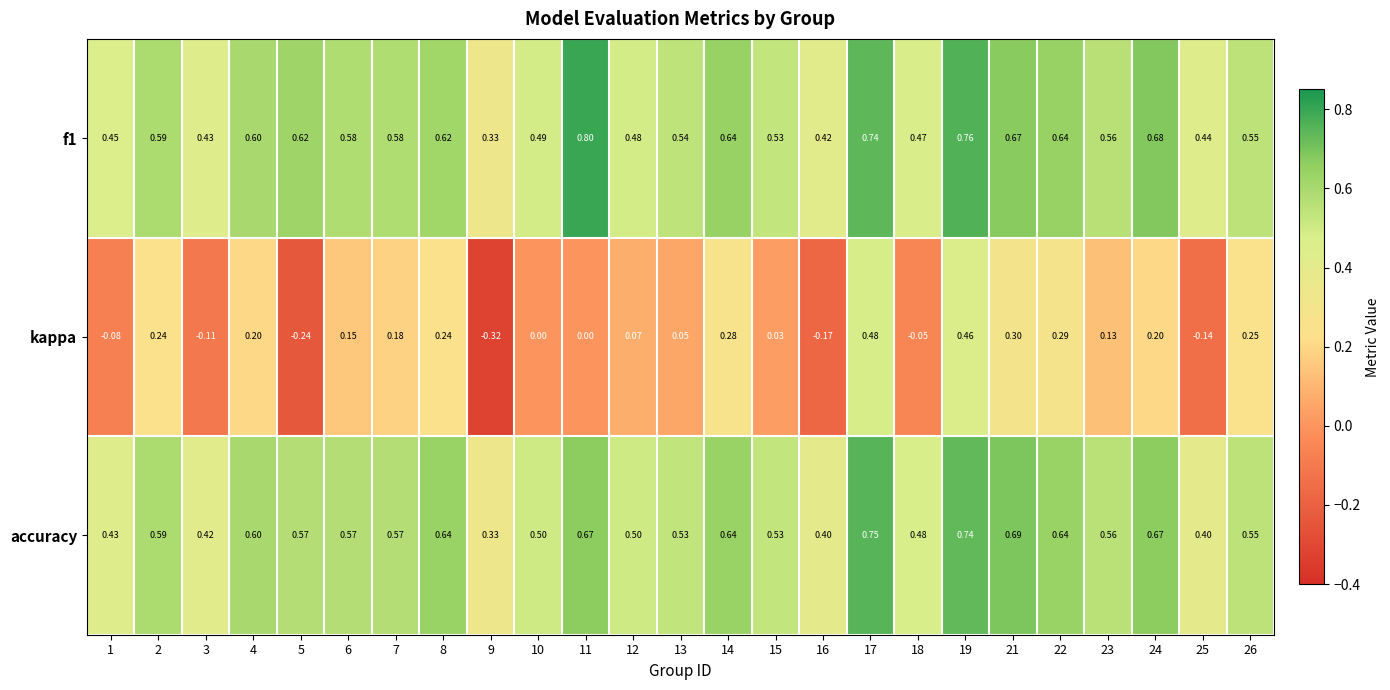

Which series has the largest range (max minus min)?

kappa